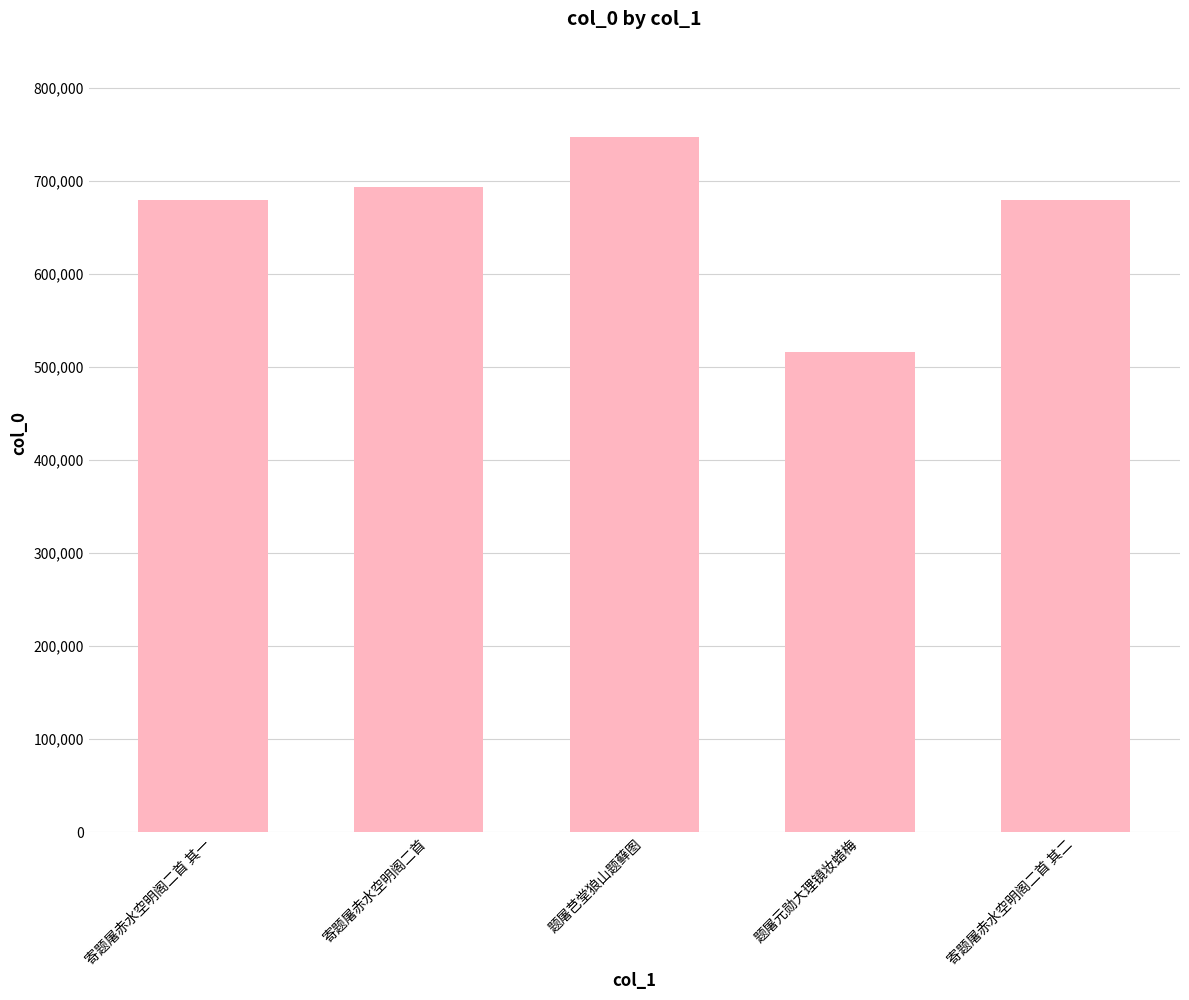

Are the bars grouped side by side (vs. stacked)?

No